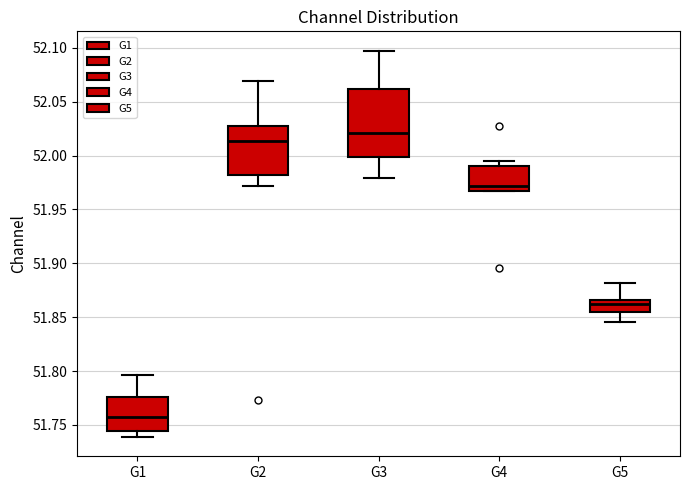

Which box's median line is the highest?

G3